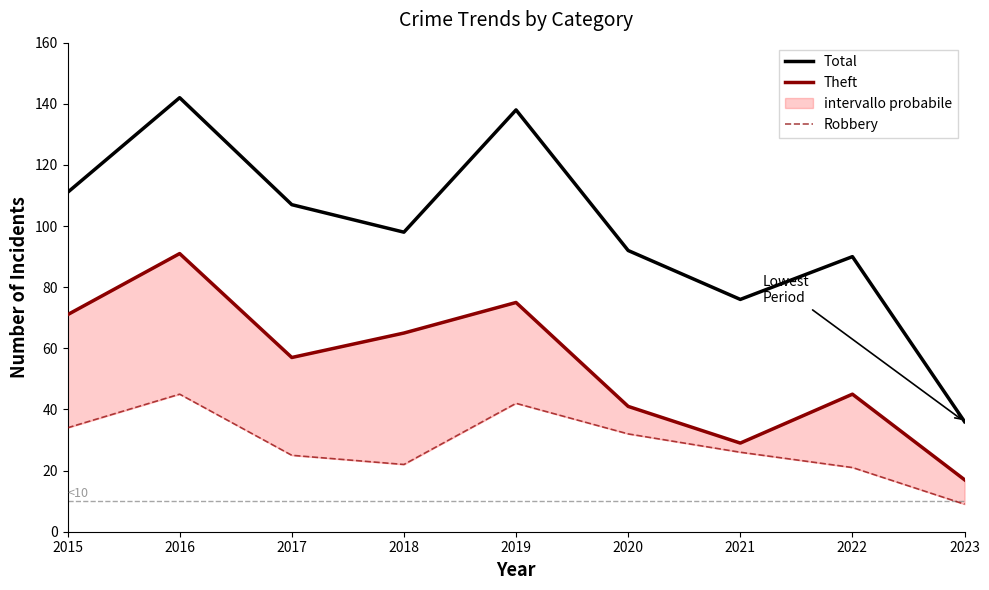

Is this an area chart (filled region under the line)?

No